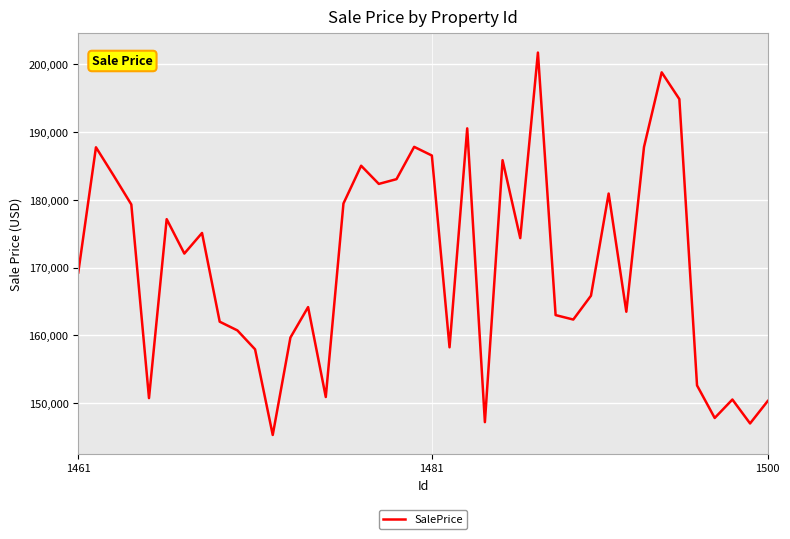

How many values exceed 172070?

20